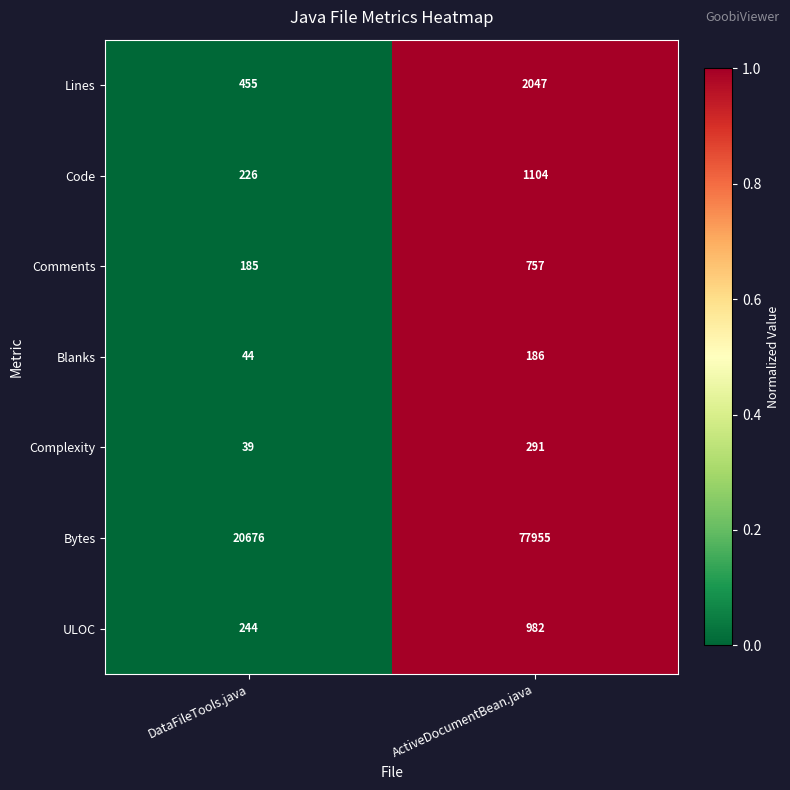

Reading right to left, transcribe all the data shown in this chart.

Lines: ActiveDocumentBean.java=2047	DataFileTools.java=455
Code: ActiveDocumentBean.java=1104	DataFileTools.java=226
Comments: ActiveDocumentBean.java=757	DataFileTools.java=185
Blanks: ActiveDocumentBean.java=186	DataFileTools.java=44
Complexity: ActiveDocumentBean.java=291	DataFileTools.java=39
Bytes: ActiveDocumentBean.java=77955	DataFileTools.java=20676
ULOC: ActiveDocumentBean.java=982	DataFileTools.java=244